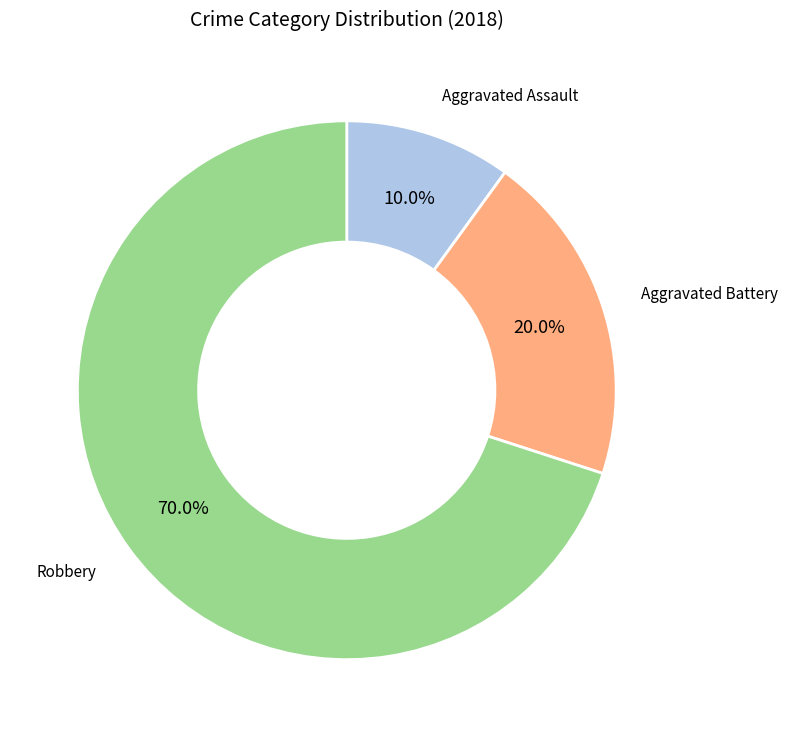

Is there a majority slice in this chart?

Yes